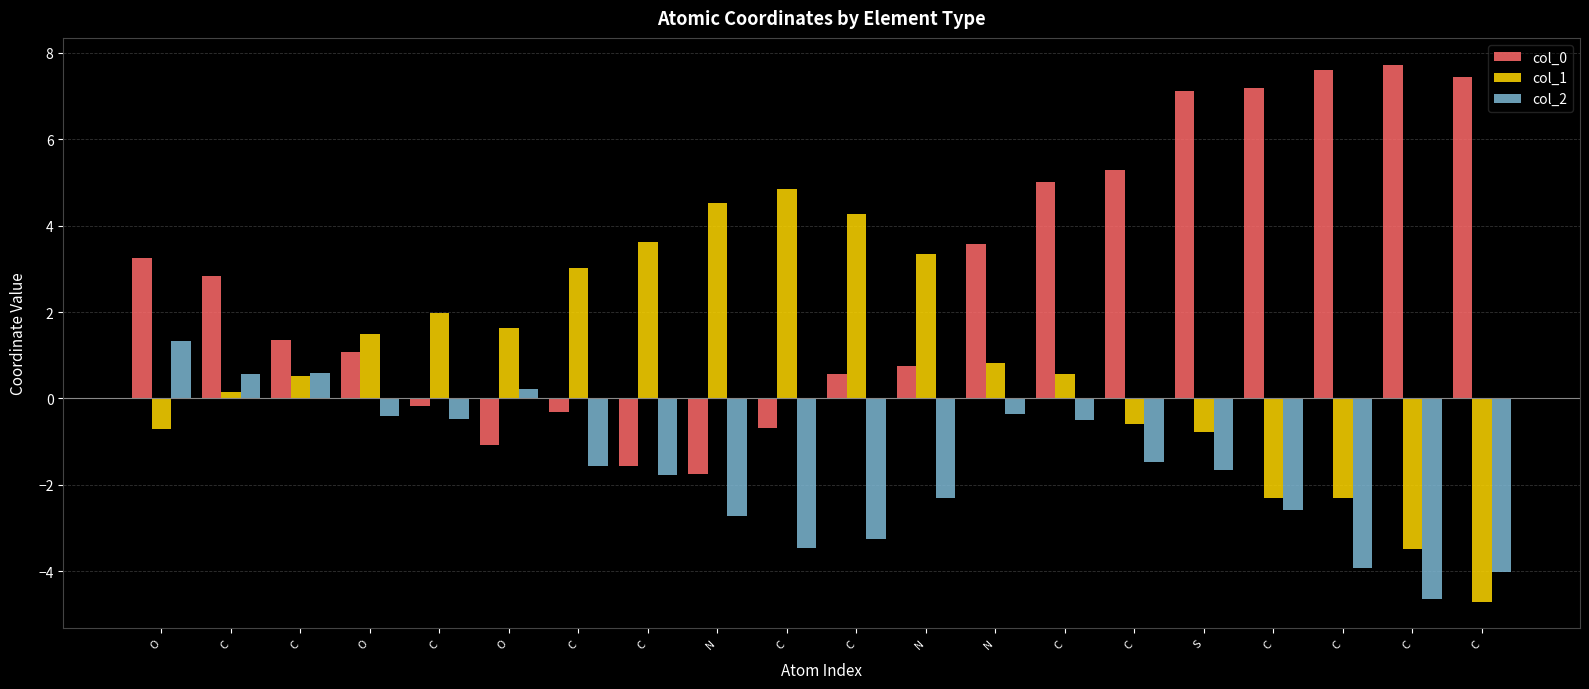

What is the maximum value for col_2?

1.3